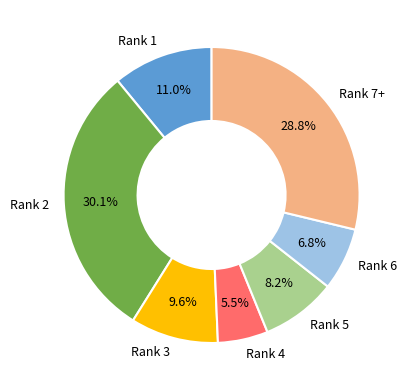

How many segments does this pie chart have?

7